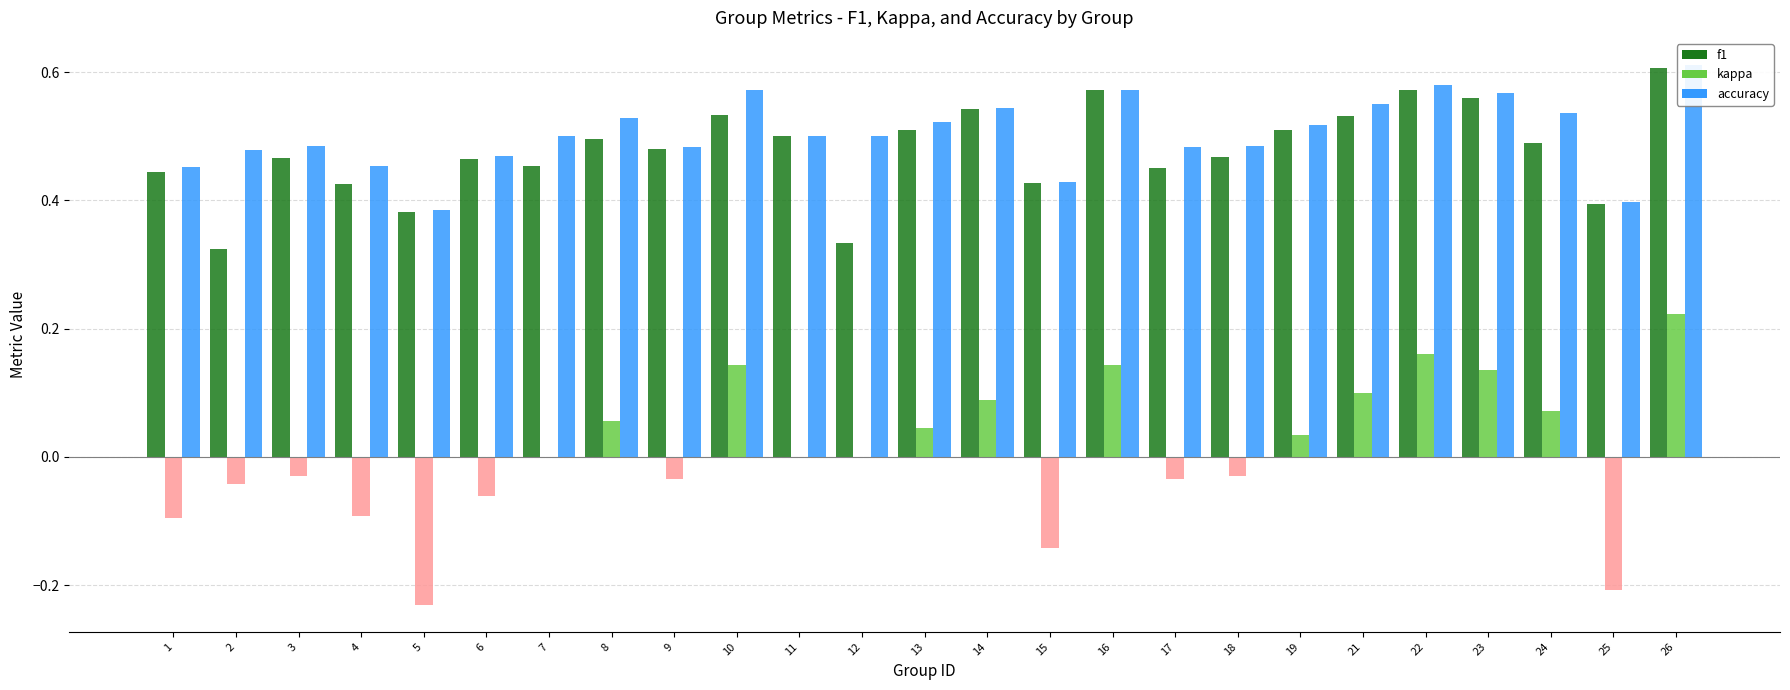

The value of kappa at 23 is 0.1. True or false?

True